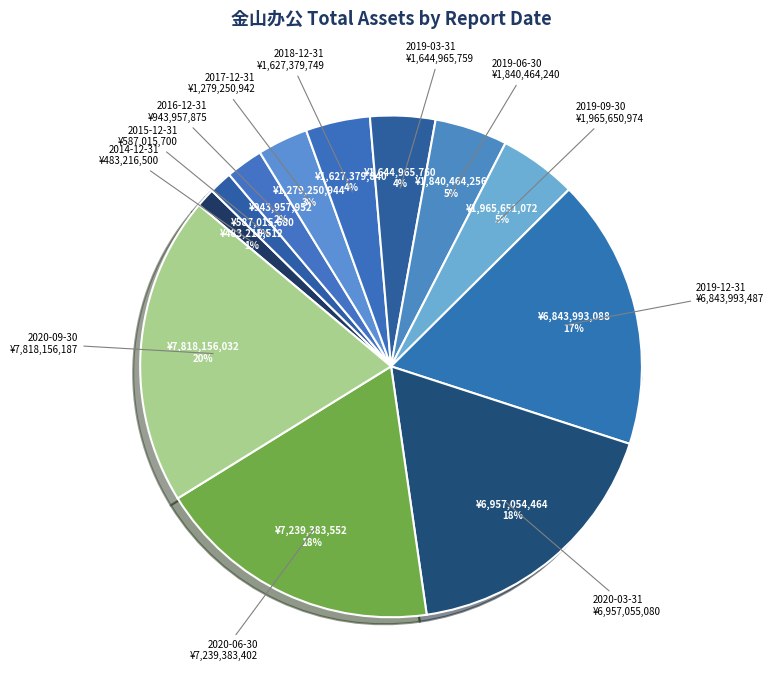

Rank the categories by value from lowest to highest.

2014-12-31, 2015-12-31, 2016-12-31, 2017-12-31, 2018-12-31, 2019-03-31, 2019-06-30, 2019-09-30, 2019-12-31, 2020-03-31, 2020-06-30, 2020-09-30